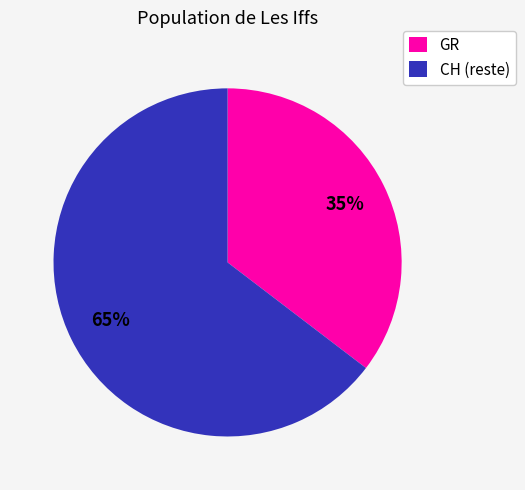

Is it true that CH (reste) is 65% of the pie?

True